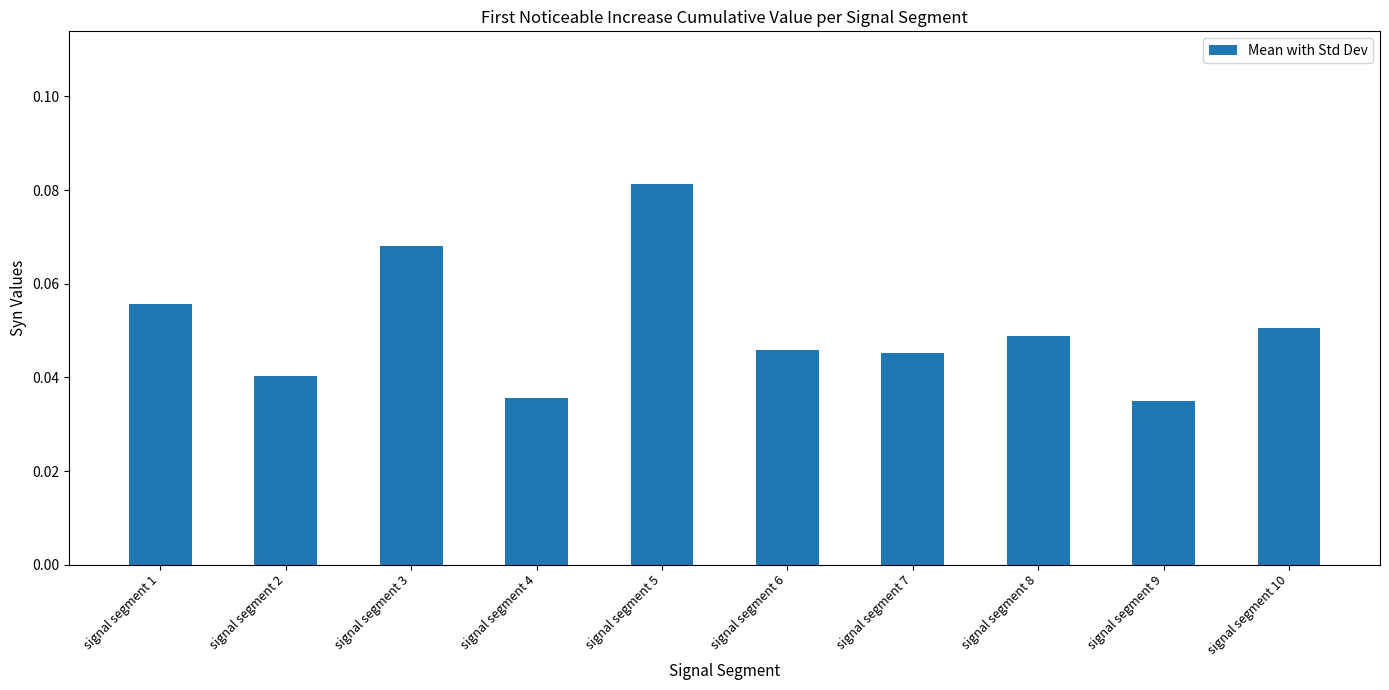

Between signal segment 3 and signal segment 1, which is larger?

signal segment 3